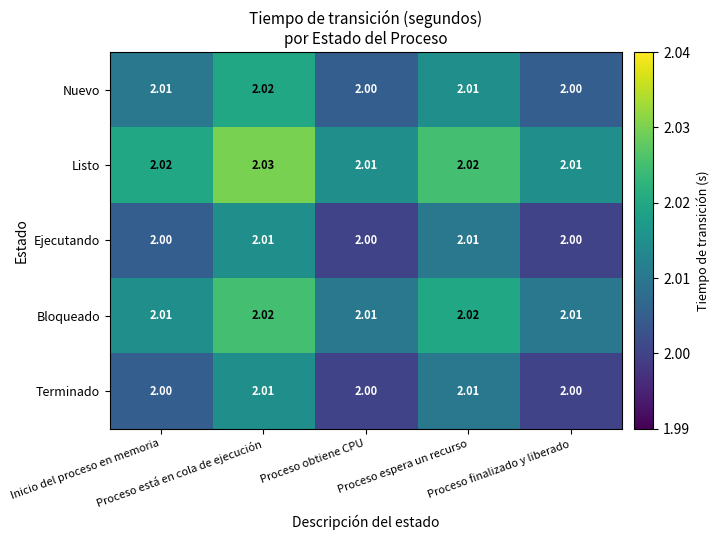

Which series has the largest total across all categories?

Listo